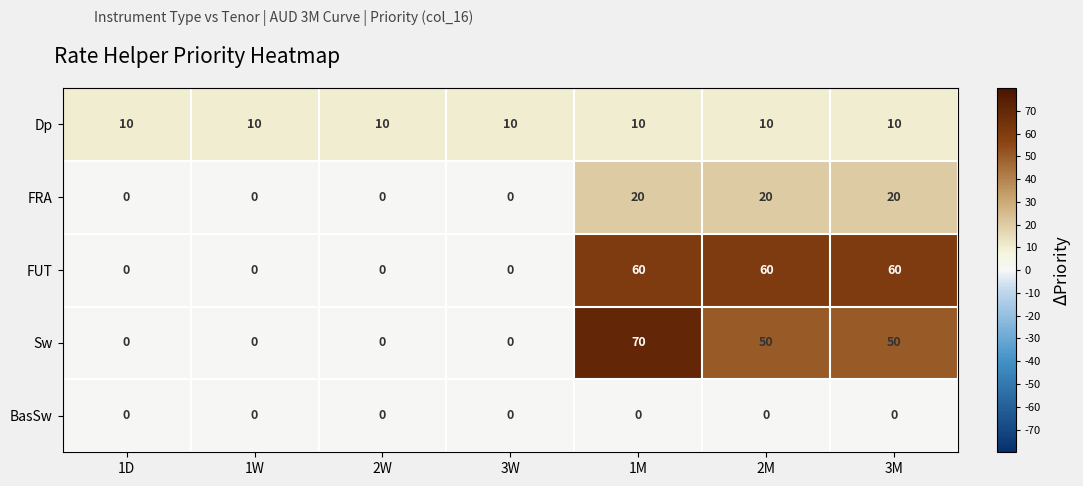

What is the maximum value shown in the chart?

70